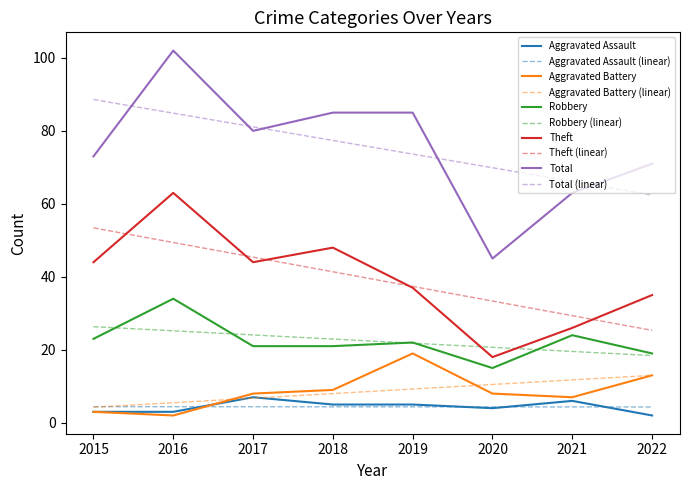

What is the difference between the highest and lowest values at 2019?

80.6